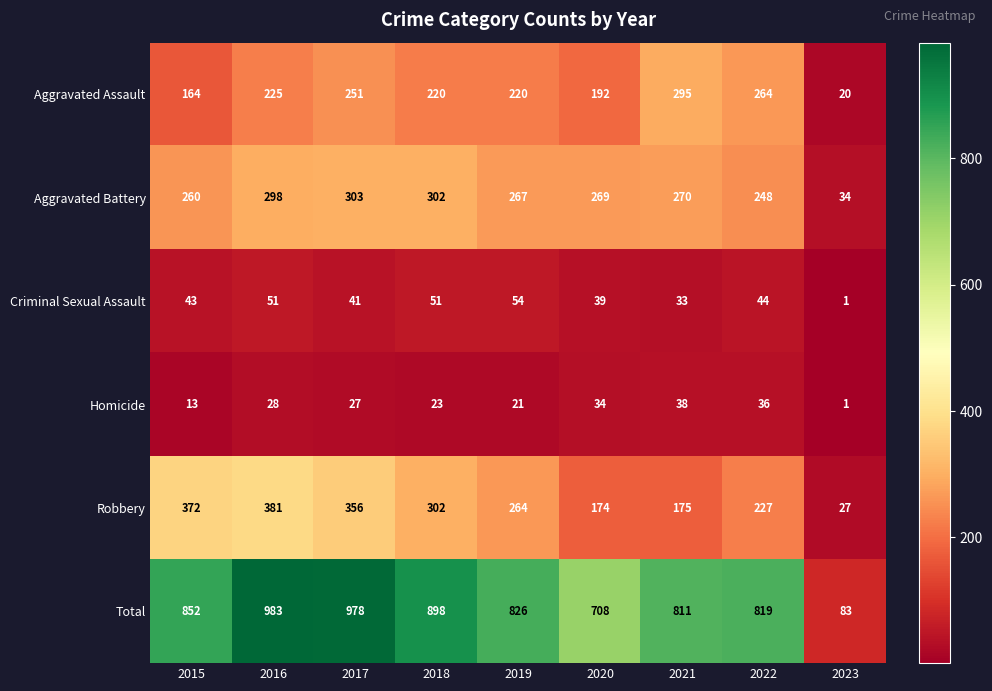

At 2020, list the series in order from smallest to largest.

Homicide, Criminal Sexual Assault, Robbery, Aggravated Assault, Aggravated Battery, Total